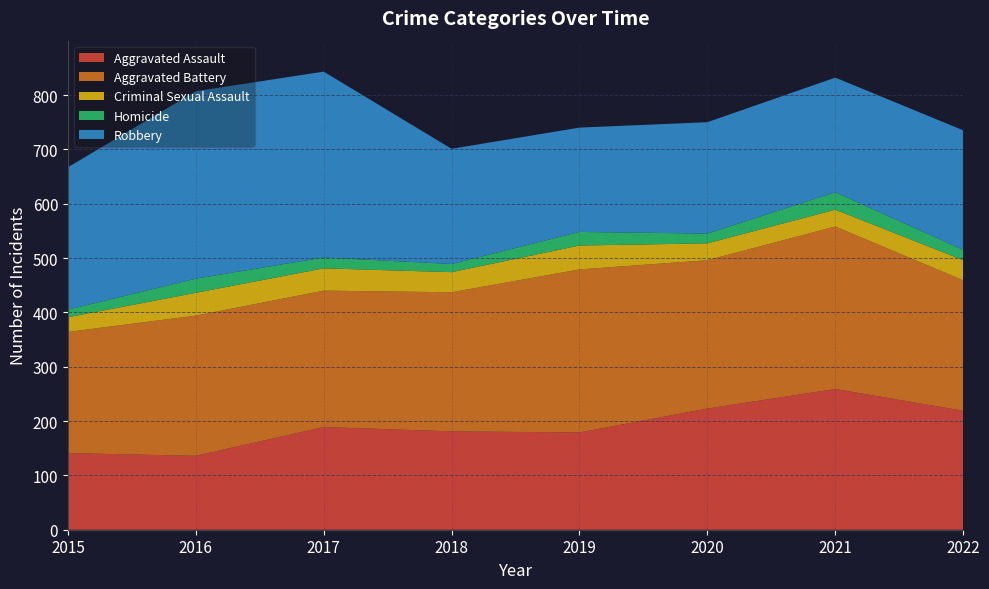

Reading right to left, transcribe all the data shown in this chart.

Aggravated Assault: 219	259	223	179	181	189	136	141
Aggravated Battery: 240	299	273	300	256	251	258	223
Criminal Sexual Assault: 37	31	31	44	37	41	42	27
Homicide: 19	32	18	25	15	20	26	14
Robbery: 220	211	205	192	212	342	345	262